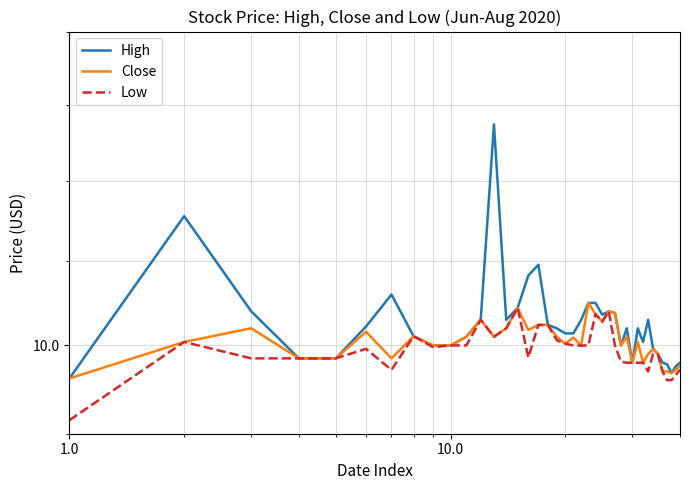

True or false: Close and High intersect in this chart.

False